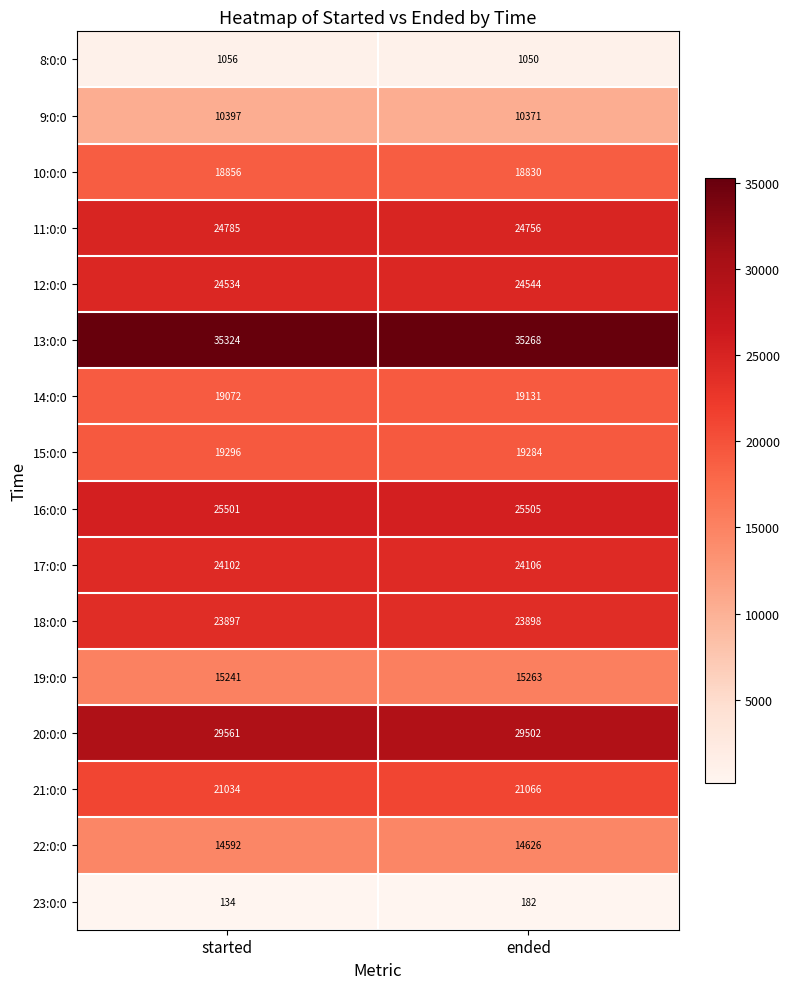

Which label corresponds to the largest value in the chart?

started